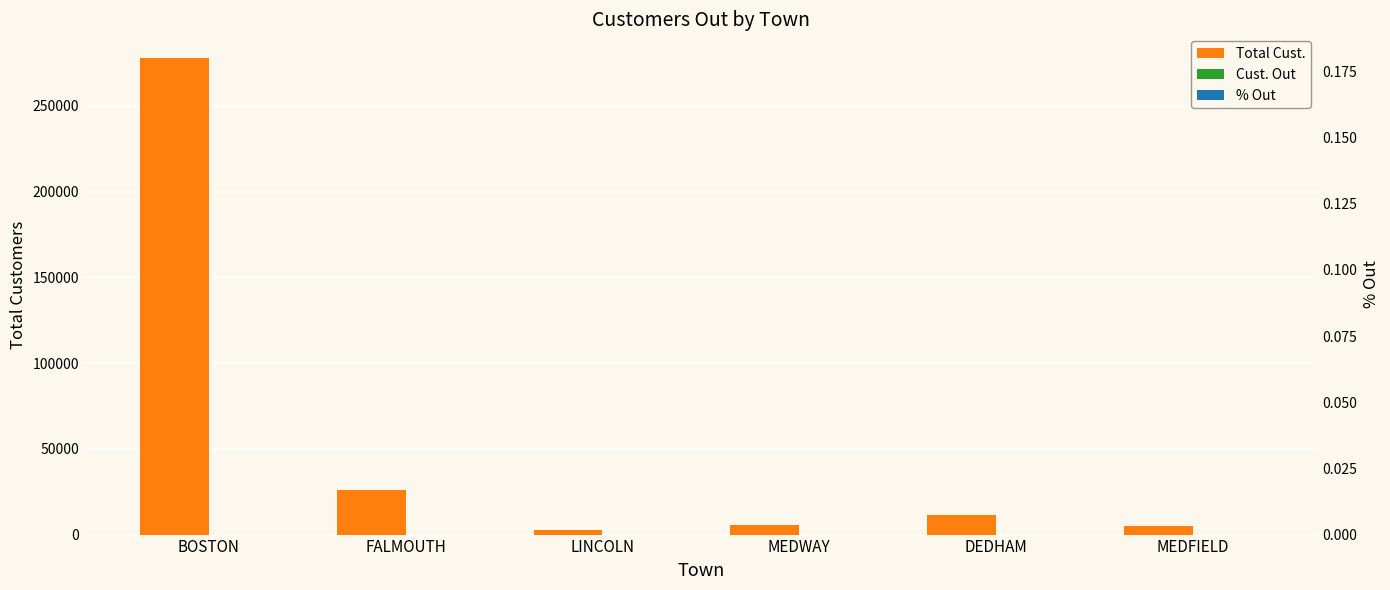

What is the difference between the maximum and minimum values in the Cust. Out series?

8.0